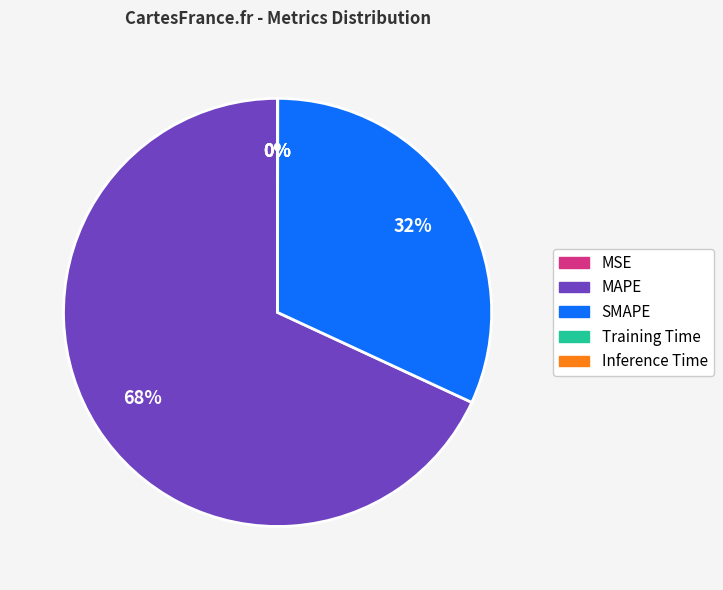

The MAPE slice represents 62% of the pie. True or false?

False